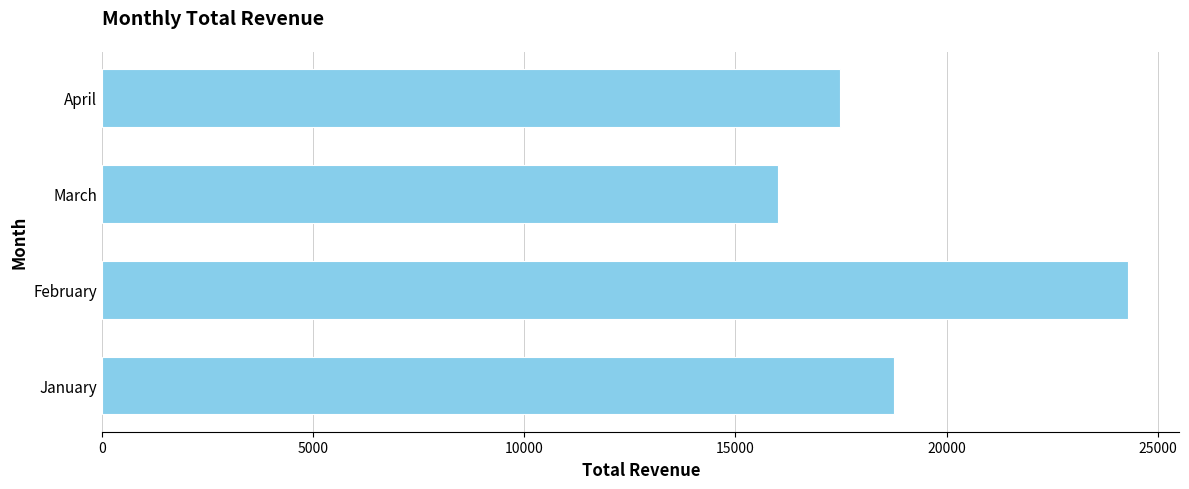

Rank the categories by value from lowest to highest.

March, April, January, February